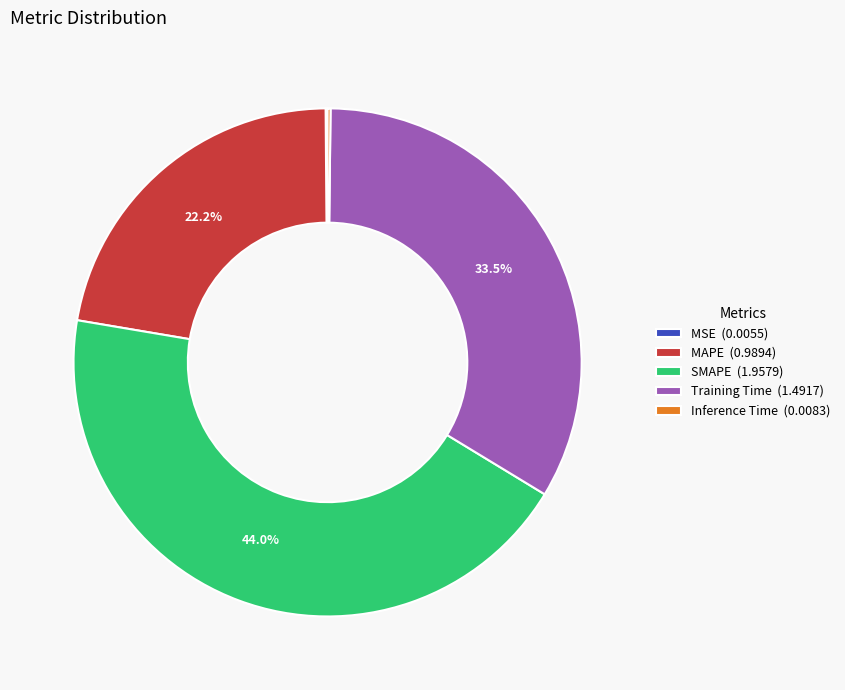

Does Training Time represent more than half of the total?

No